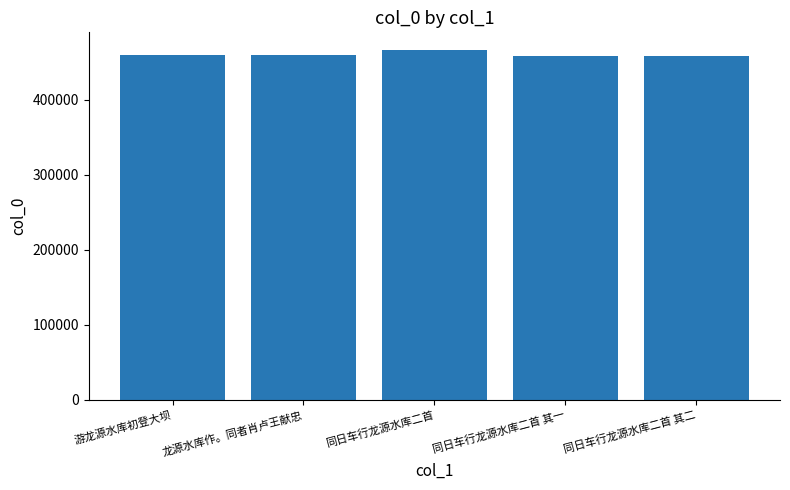

How many series are shown in this chart?

1